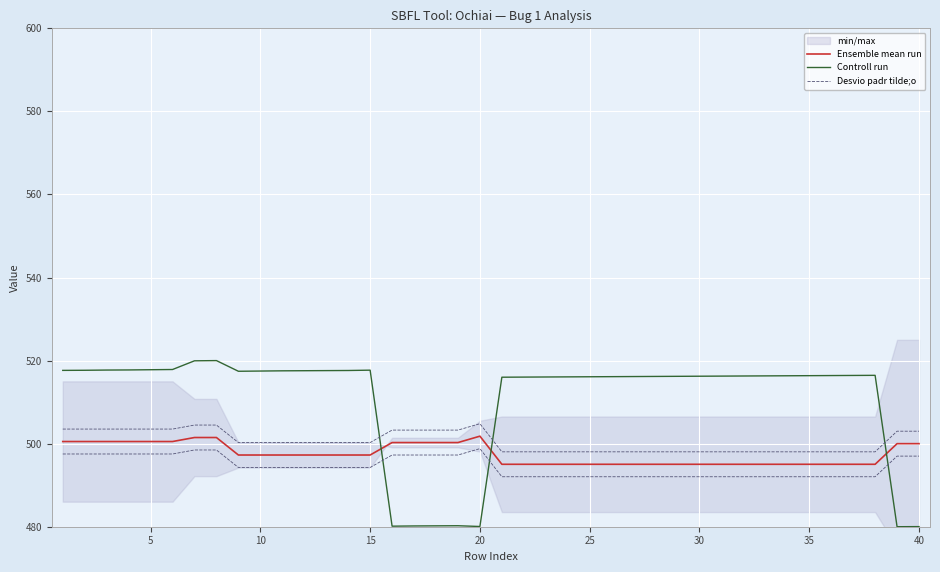

Reading right to left, transcribe all the data shown in this chart.

Ensemble mean run: 500.0	500.0	495.0	495.0	495.0	495.0	495.0	495.0	495.0	495.0	495.0	495.0	495.0	495.0	495.0	495.0	495.0	495.0	495.0	495.0	501.8	500.3	500.3	500.3	500.3	497.3	497.3	497.3	497.3	497.3	497.3	497.3	501.5	501.5	500.5	500.5	500.5	500.5	500.5	500.5
Controll run: 480.0	480.0	516.5	516.4	516.4	516.4	516.3	516.3	516.3	516.3	516.2	516.2	516.2	516.2	516.1	516.1	516.1	516.1	516.0	516.0	480.1	480.2	480.2	480.2	480.1	517.7	517.6	517.6	517.6	517.5	517.5	517.4	520.0	519.9	517.9	517.8	517.7	517.7	517.7	517.6
Desvio padr tilde;o: 503.0	503.0	498.0	498.0	498.0	498.0	498.0	498.0	498.0	498.0	498.0	498.0	498.0	498.0	498.0	498.0	498.0	498.0	498.0	498.0	504.8	503.3	503.3	503.3	503.3	500.3	500.3	500.3	500.3	500.3	500.3	500.3	504.5	504.5	503.5	503.5	503.5	503.5	503.5	503.5